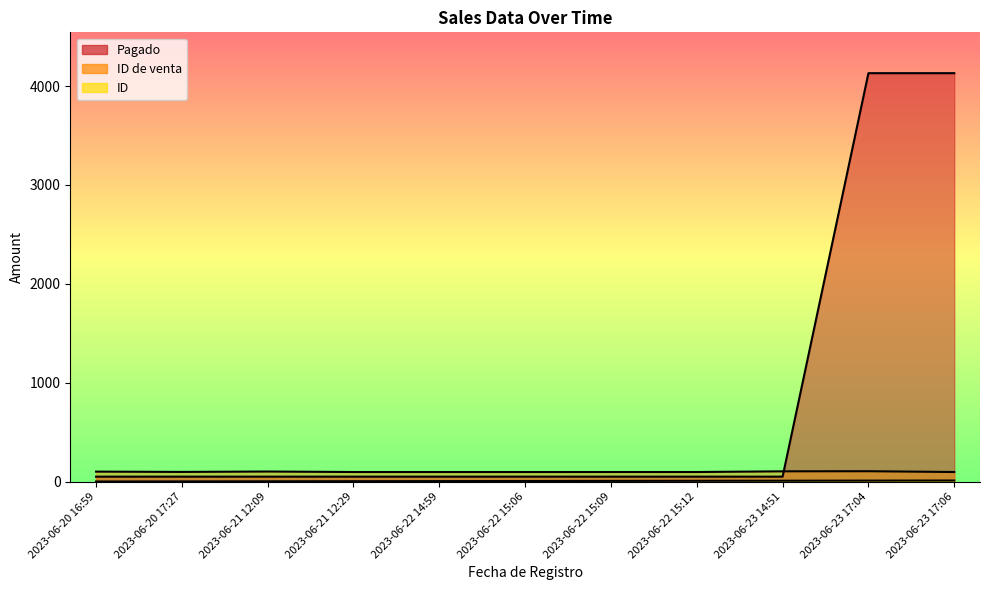

What is the total value across all series at 2023-06-22 15:09?

154